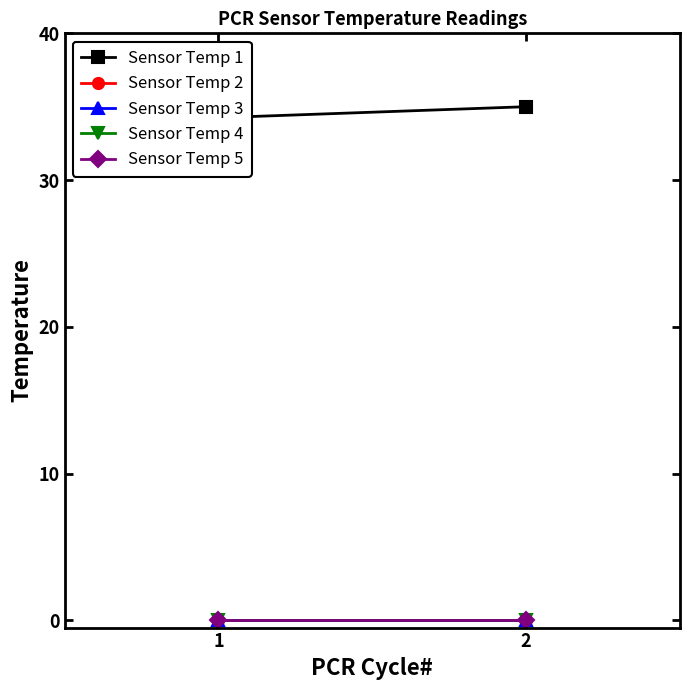

Which series has the widest spread of values?

Sensor Temp 1